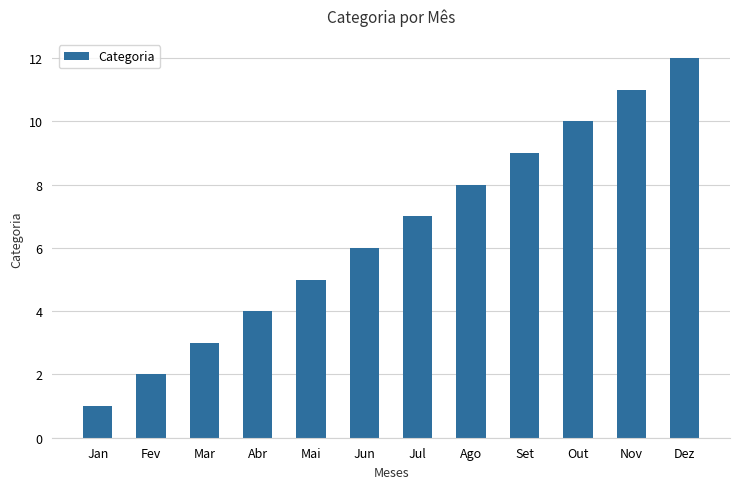

What is the label of the 4th bar from the right?

Set